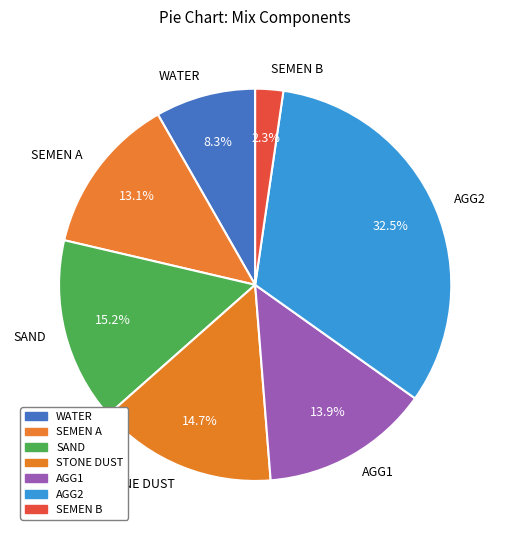

To the nearest percent, what is the difference between the WATER and SEMEN B slice percentages?

6%